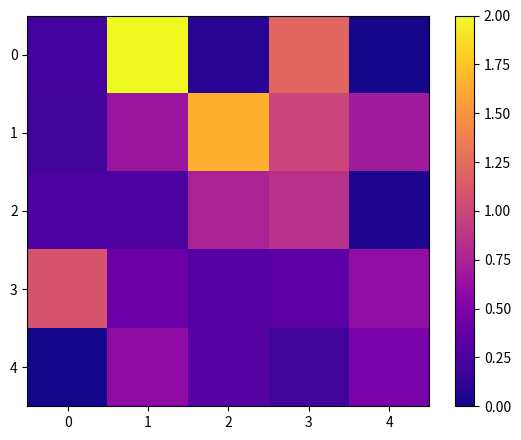

At which category is the sum across all series the highest?

1